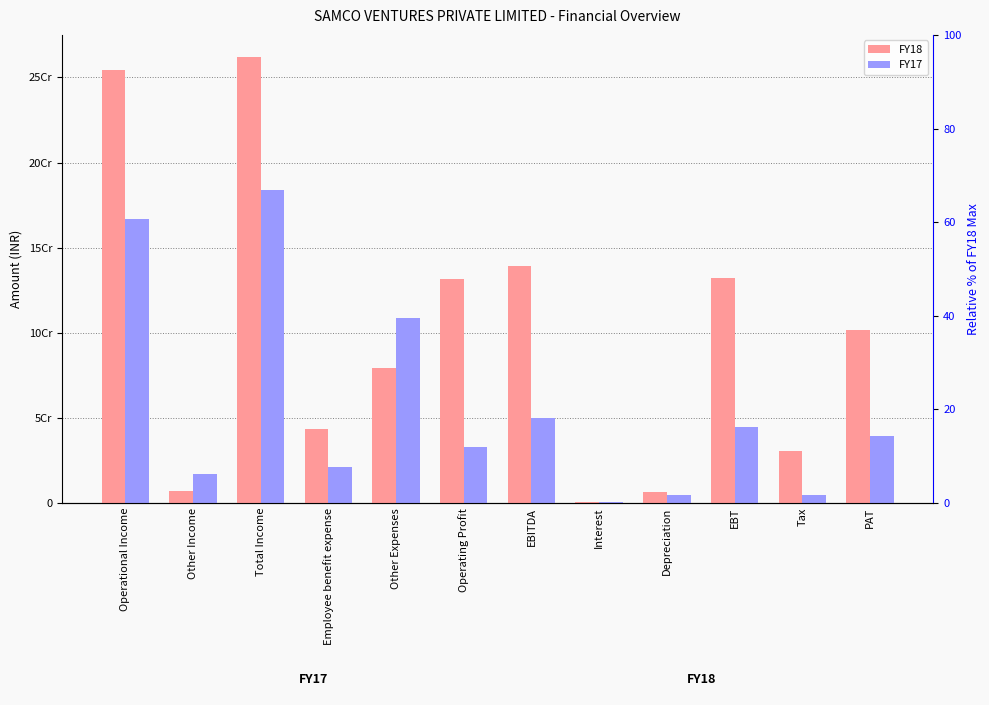

What is the difference between the FY17 values at Operating Profit and Employee benefit expense?

11986202